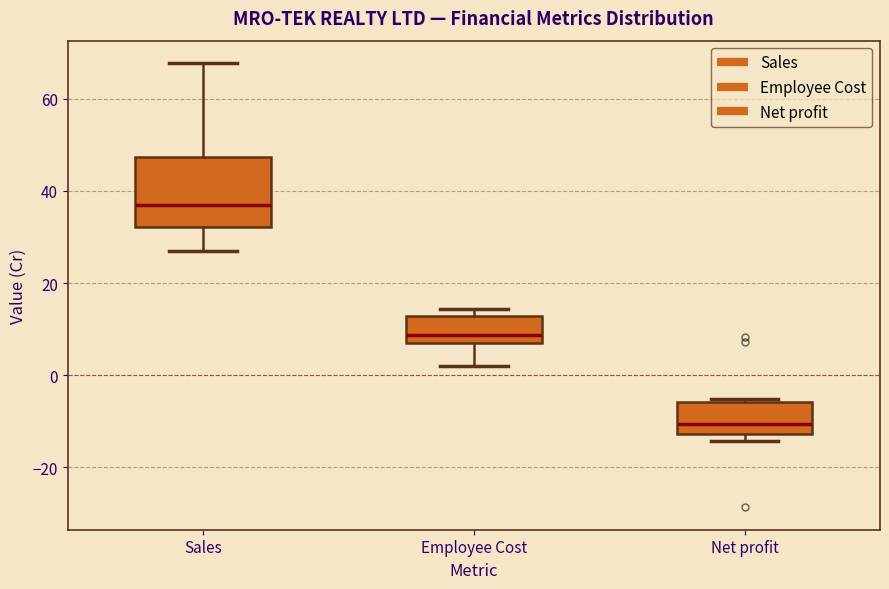

Which box's median line is the lowest?

Net profit